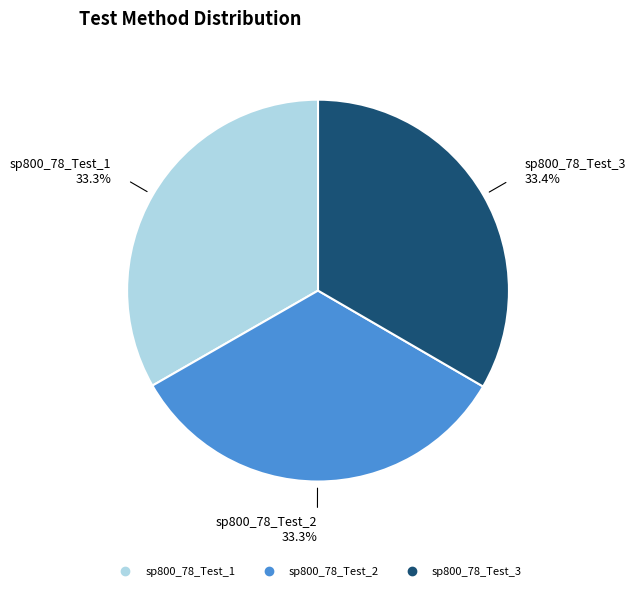

Is there a majority slice in this chart?

No